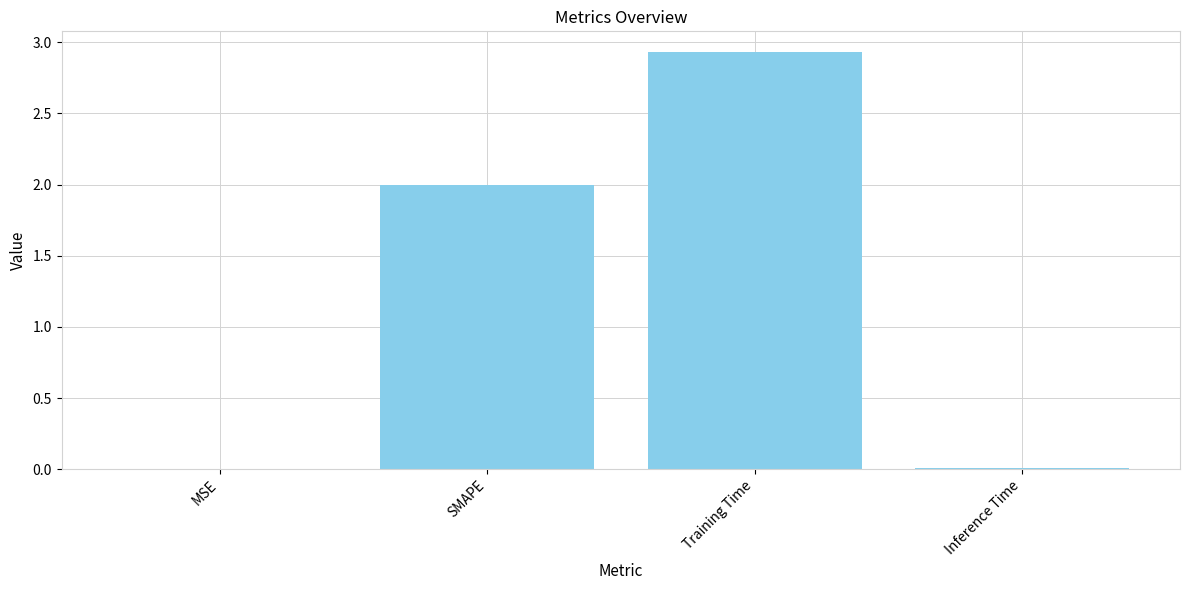

Is it true that the value at MSE is 0.0?

True